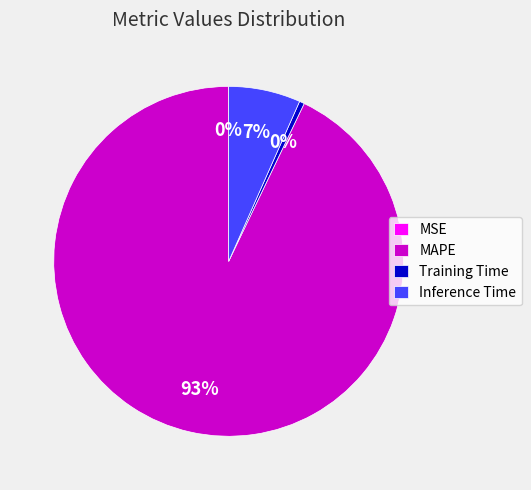

Which slice is the largest?

MAPE